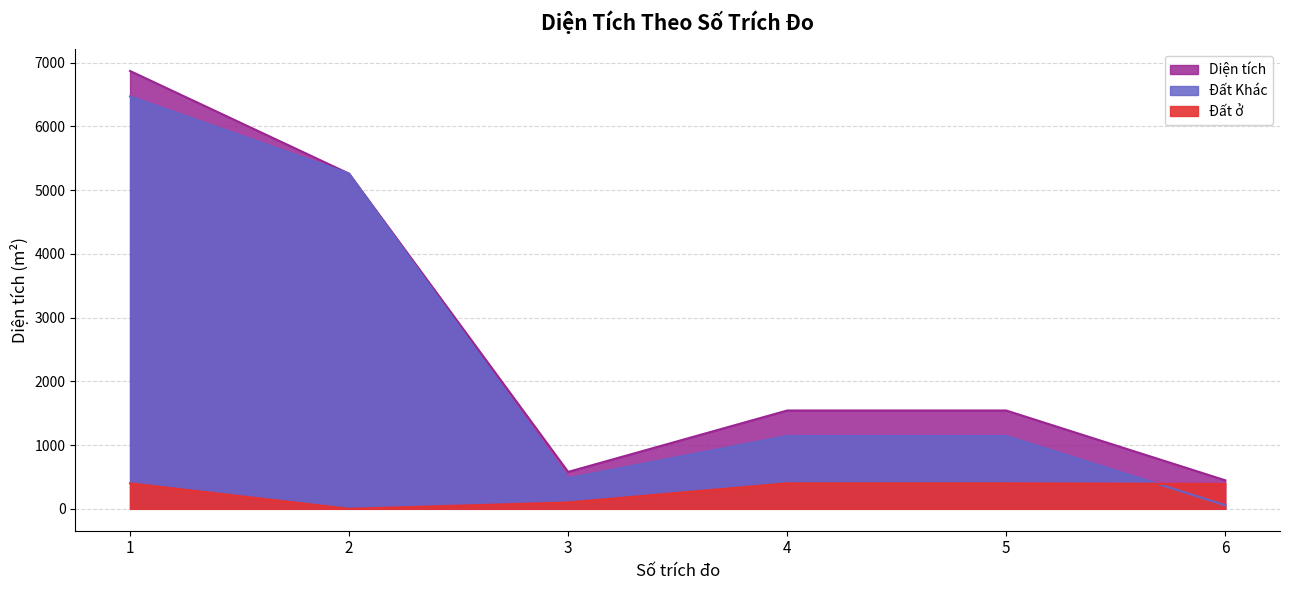

The Đất ở series shows 390.0 at 6. True or false?

True